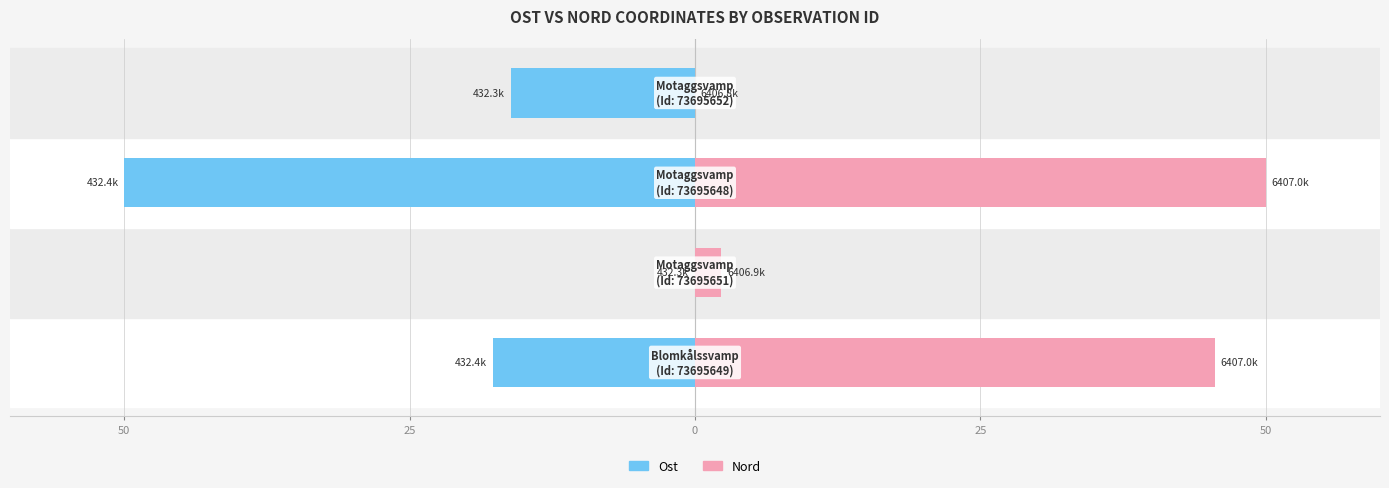

How many bars are there in each group?

2